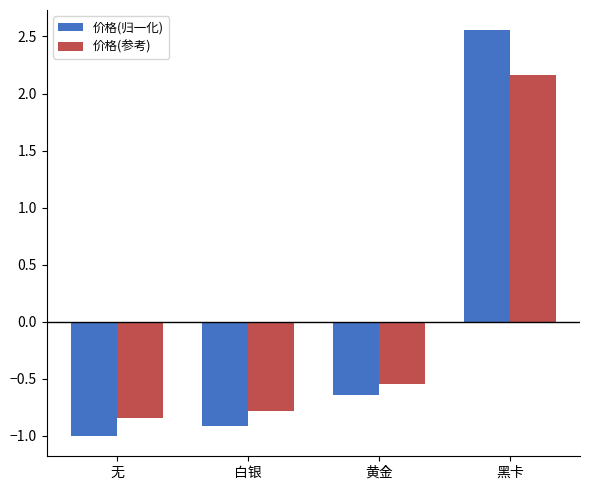

What is the sum of the 价格(参考) values at 黄金 and 白银?

-1.3